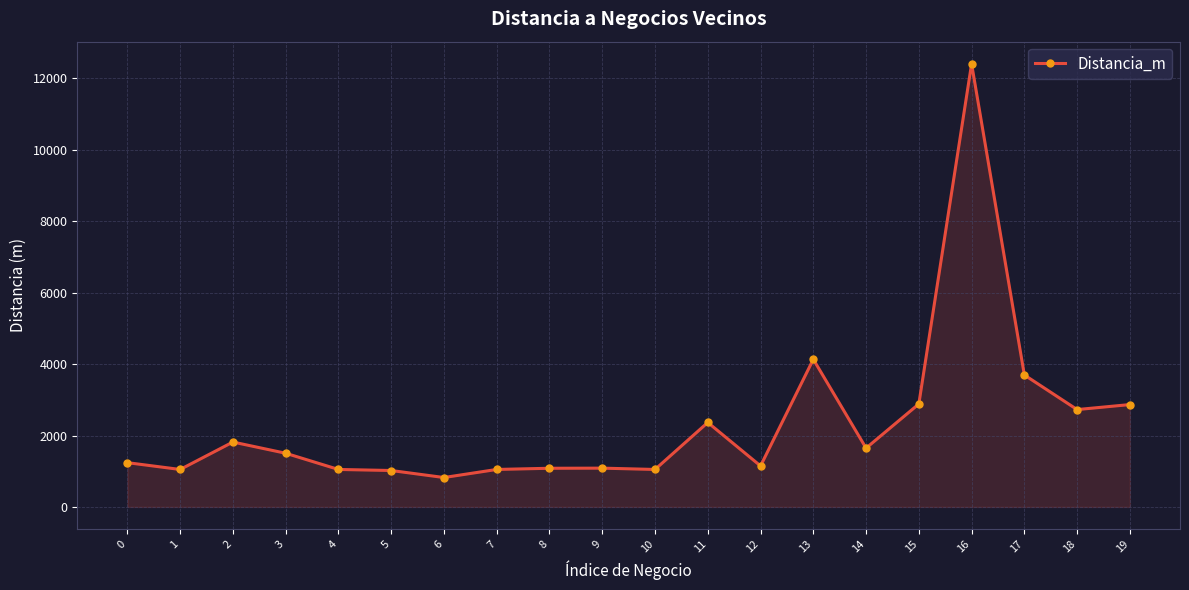

What is the value of the 20th point from the left?

2866.5